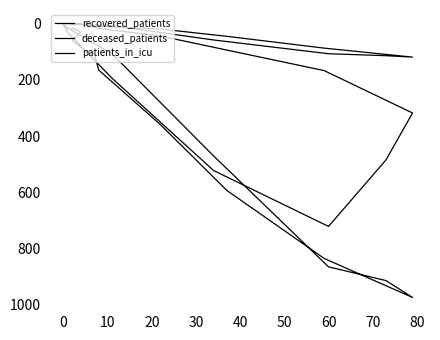

True or false: recovered_patients has more than 0 interior local peaks.

True